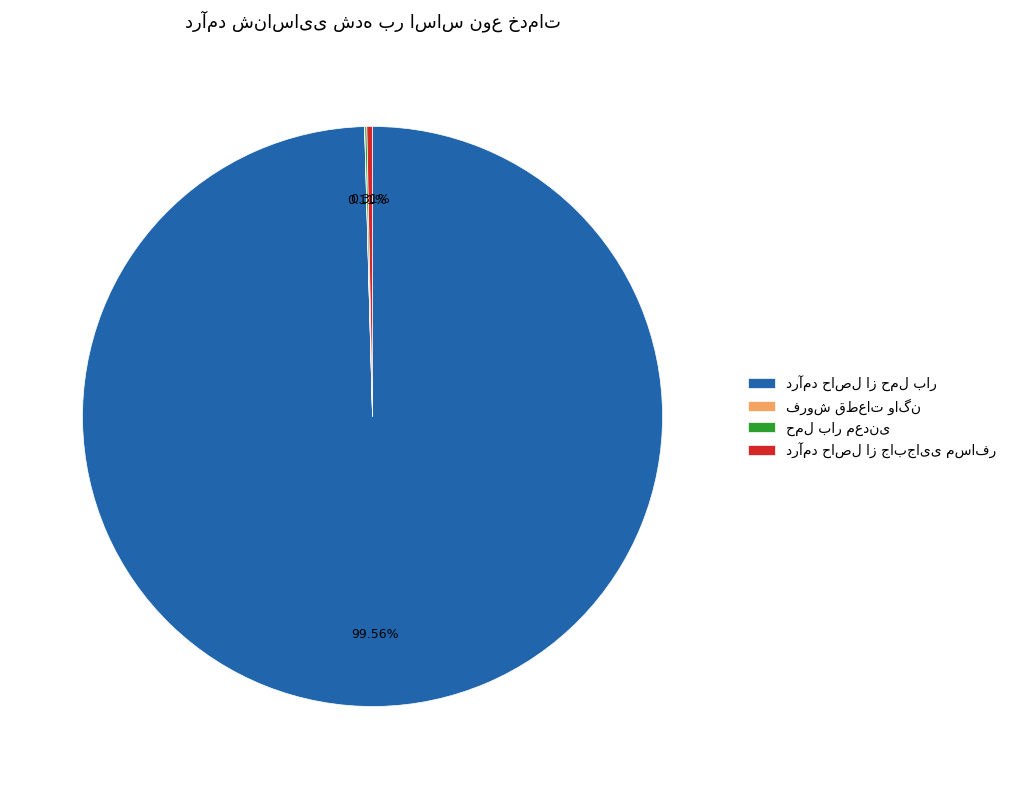

Is there a majority slice in this chart?

Yes